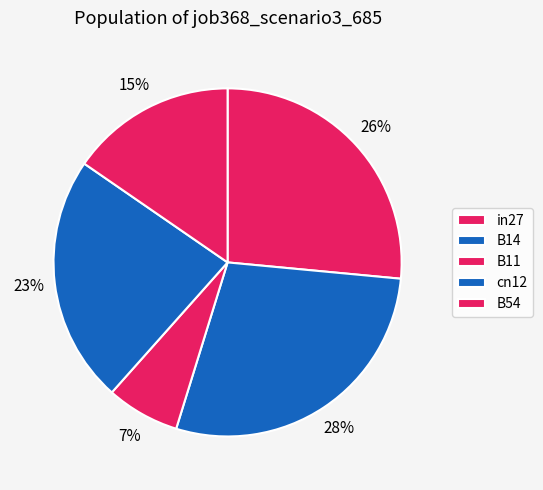

Combined, do B54 and cn12 account for over 50%?

No